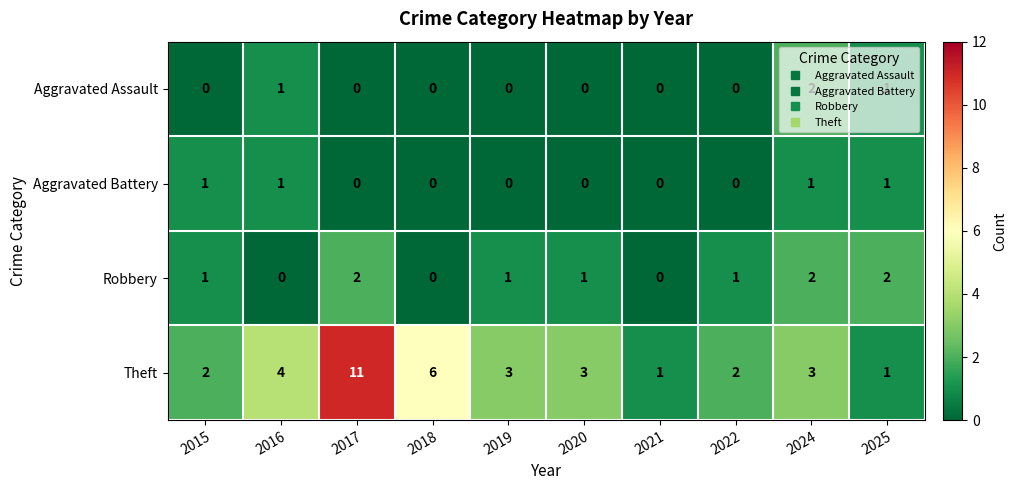

What is the difference between the highest and lowest values at 2016?

4